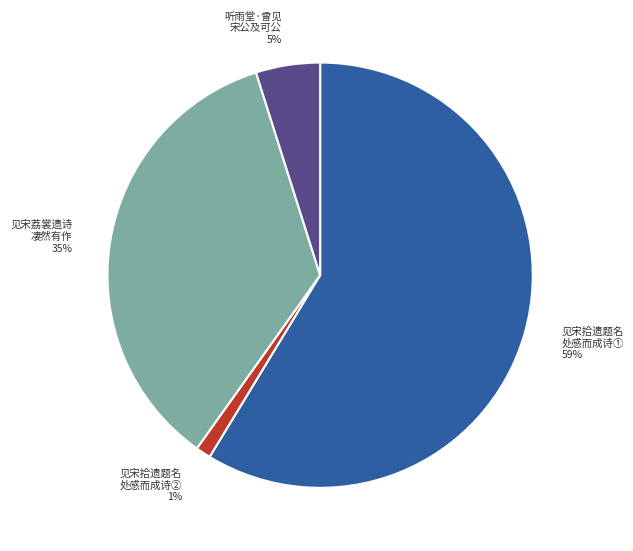

Which has a higher value, 听雨堂·曾见 宋公及可公 5% or 见宋拾遗题名 处感而成诗② 1%?

听雨堂·曾见 宋公及可公 5%